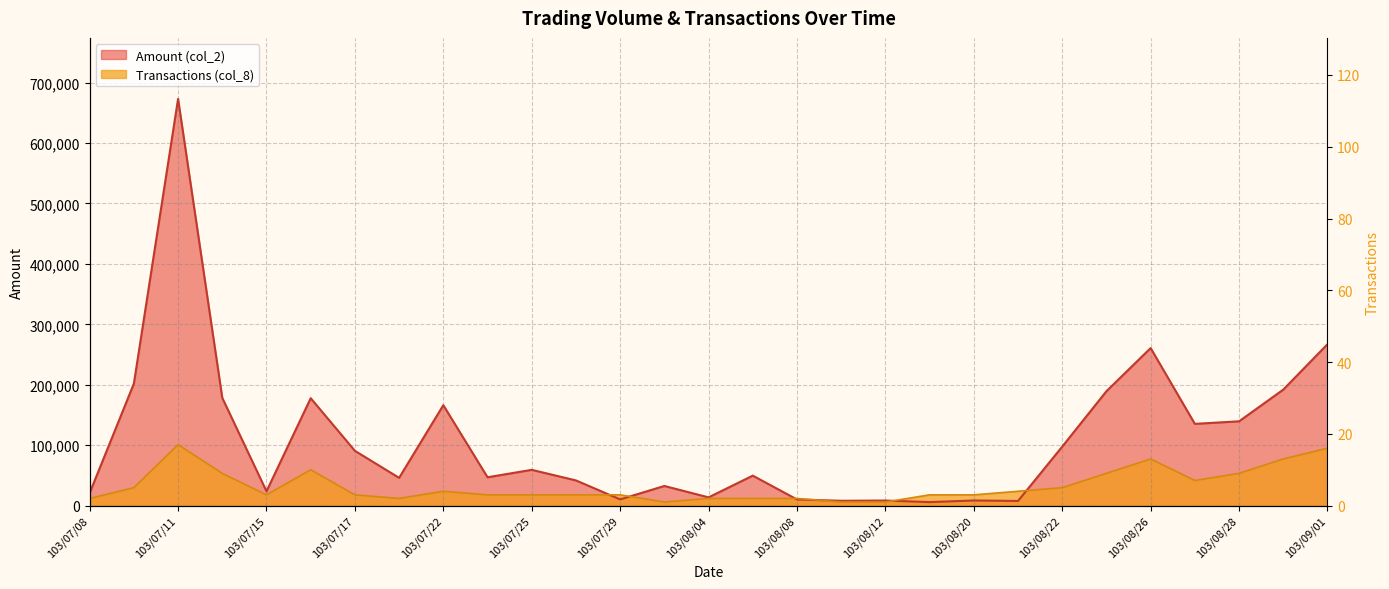

In Transactions (col_8), how many points are higher than both neighbors (excluding endpoints)?

4